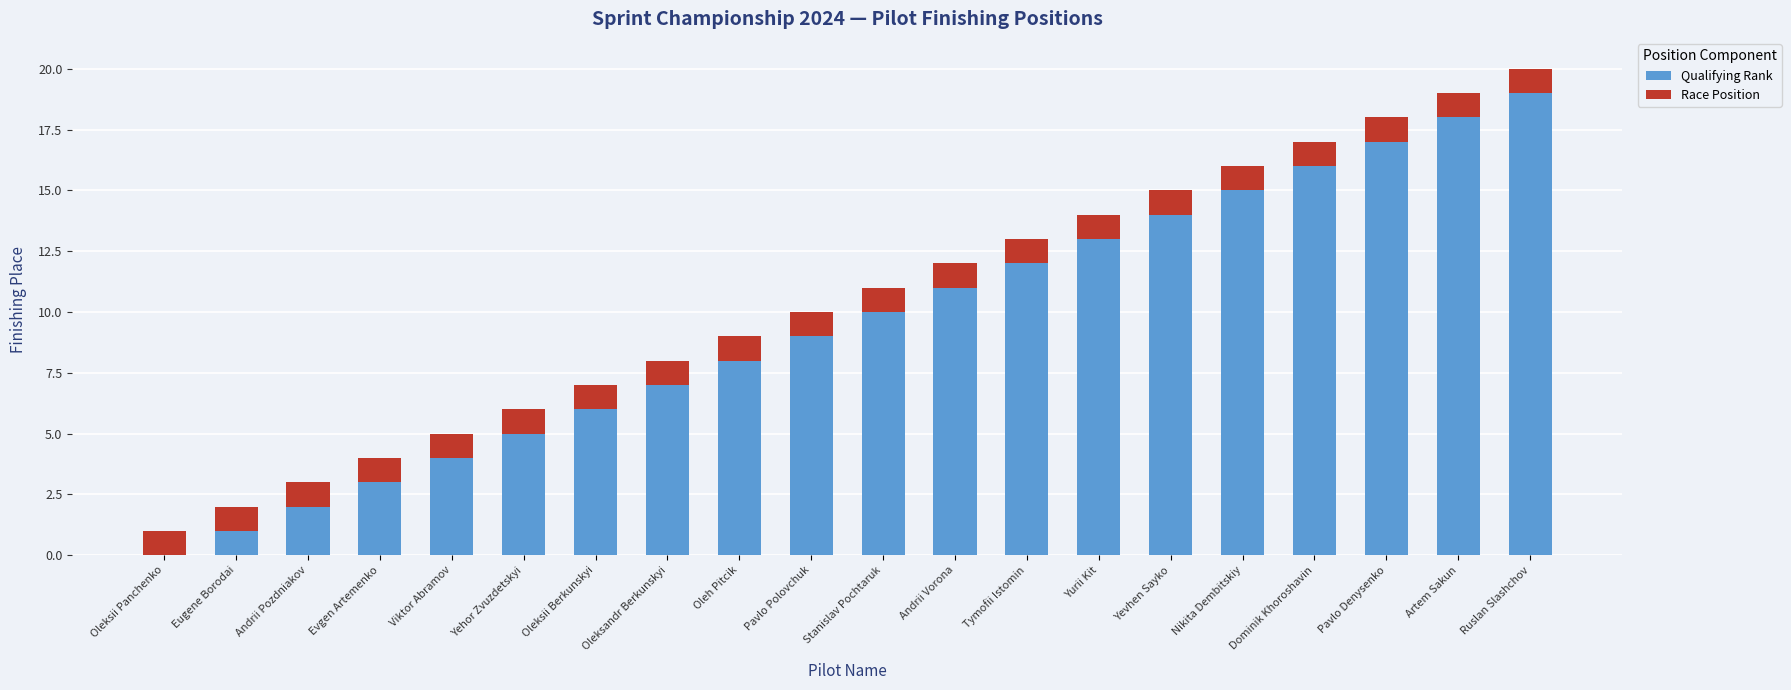

What is the total value across all series at Nikita Dembitskiy?

16